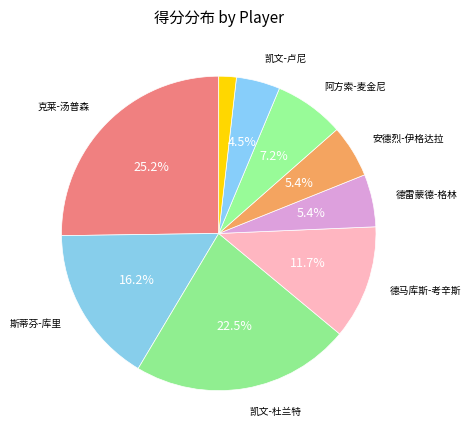

To the nearest percent, what is the difference between the largest and smallest slice percentages?

23%